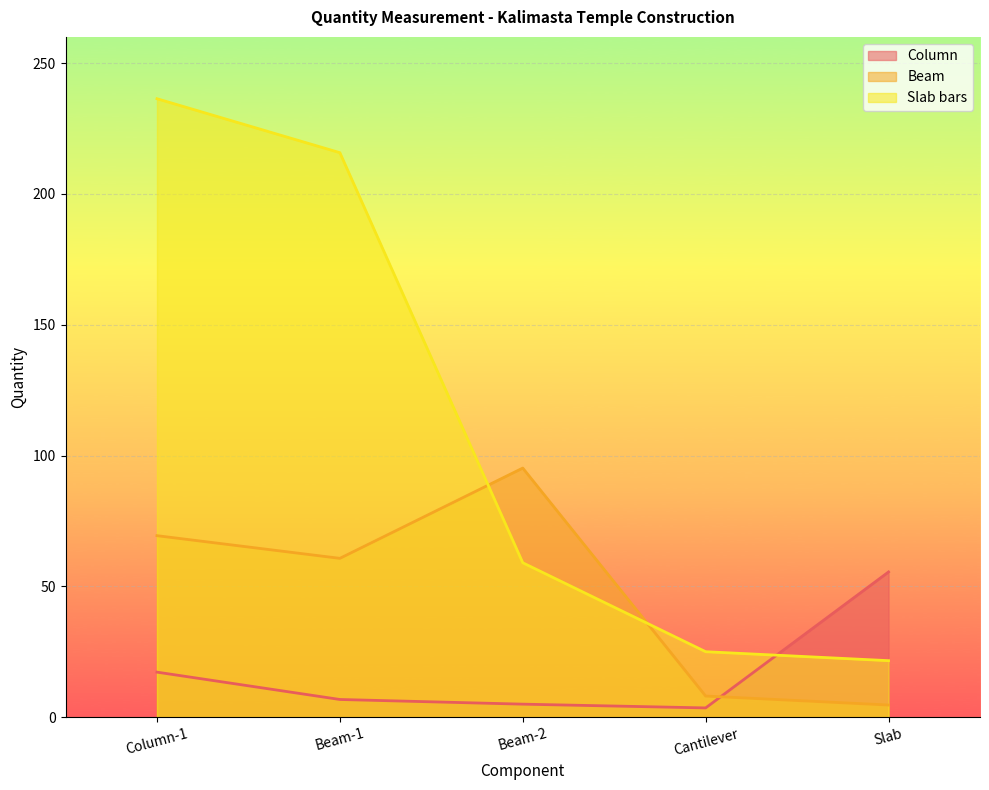

List the labels in order of Column value, largest first.

Slab, Column-1, Beam-1, Beam-2, Cantilever